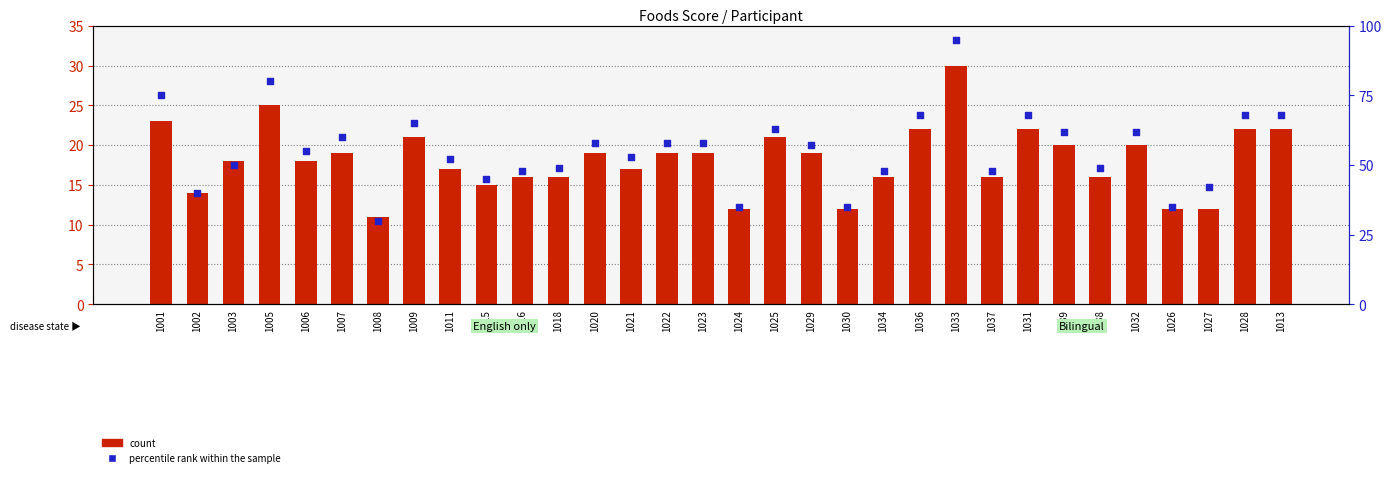

Is the value of percentile rank within the sample at 1020 greater than the value of count at 1009?

Yes